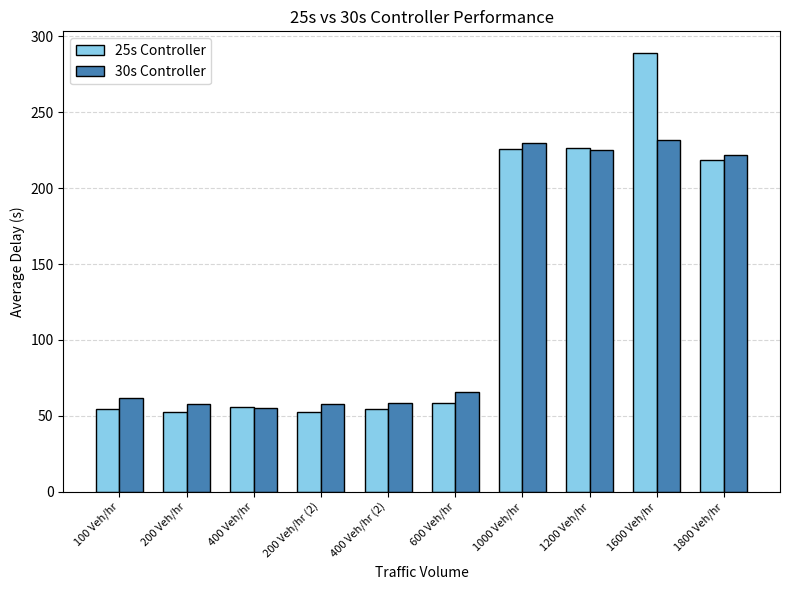

True or false: 25s Controller has a value of 23.0 at 200 Veh/hr.

False